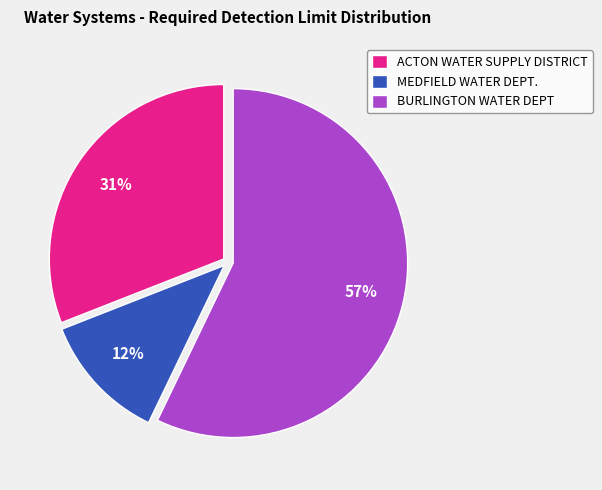

What percentage is the MEDFIELD WATER DEPT. slice, to the nearest percent?

12%